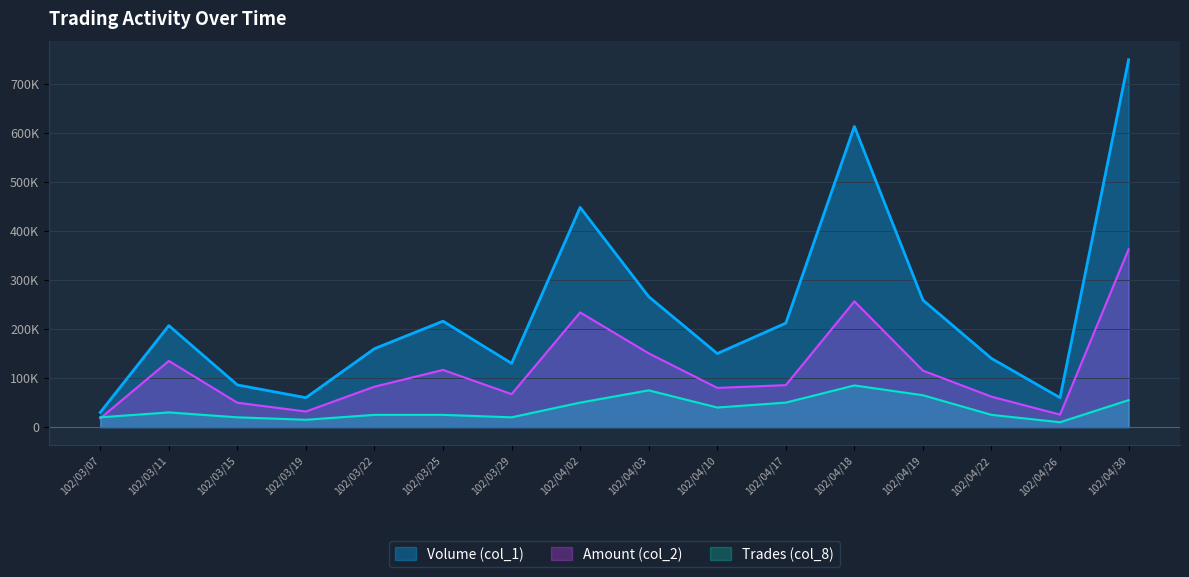

What is the total value across all series at 102/04/03?

491440